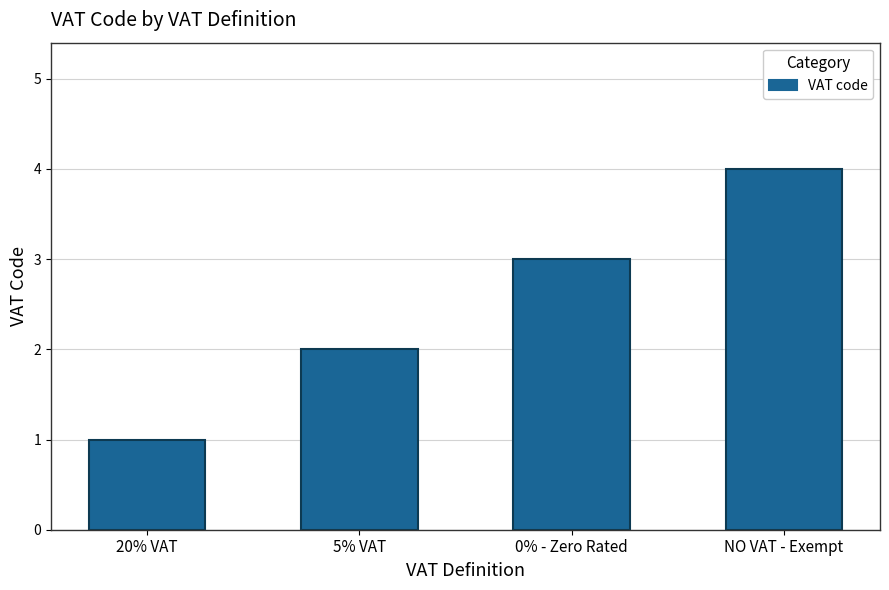

Reading left to right, transcribe all the data shown in this chart.

1	2	3	4